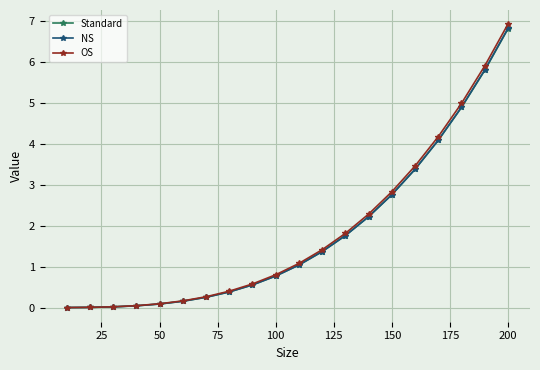

How many lines are shown in the chart?

3